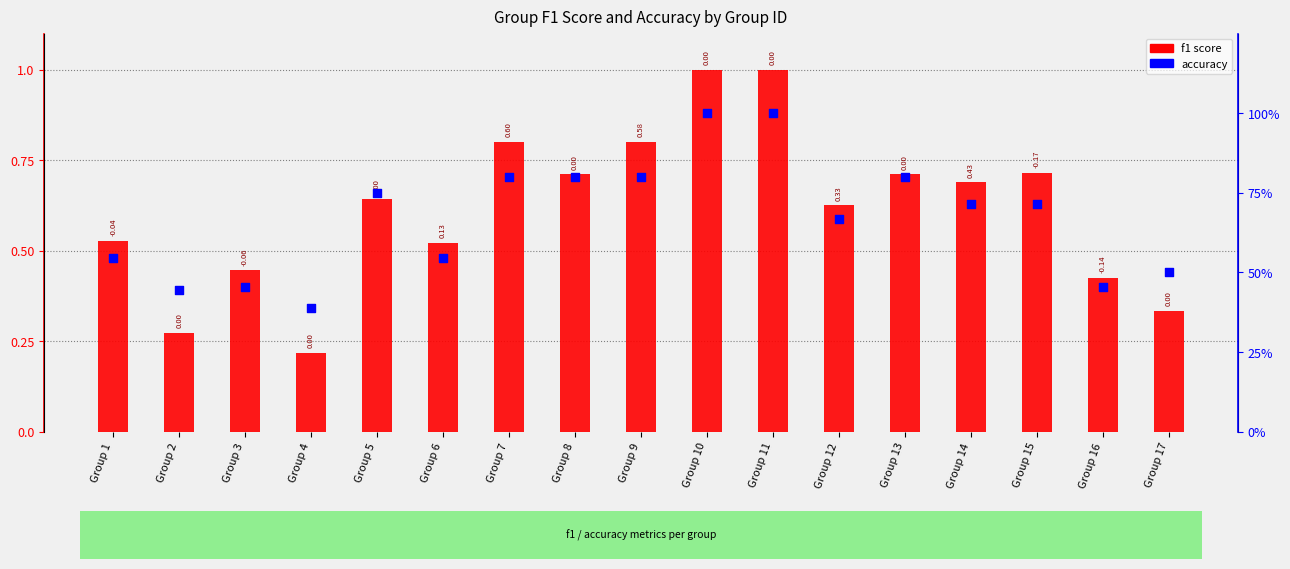

At how many categories does at least one series exceed 0?

17